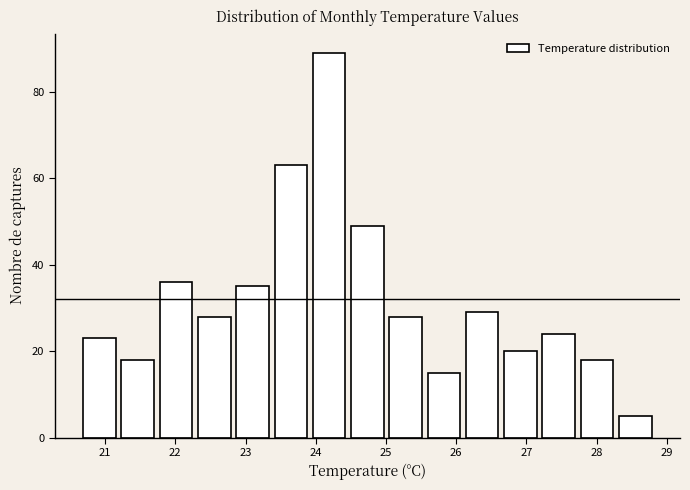

Which range on the x-axis has the tallest bar?

23.9 to 24.5